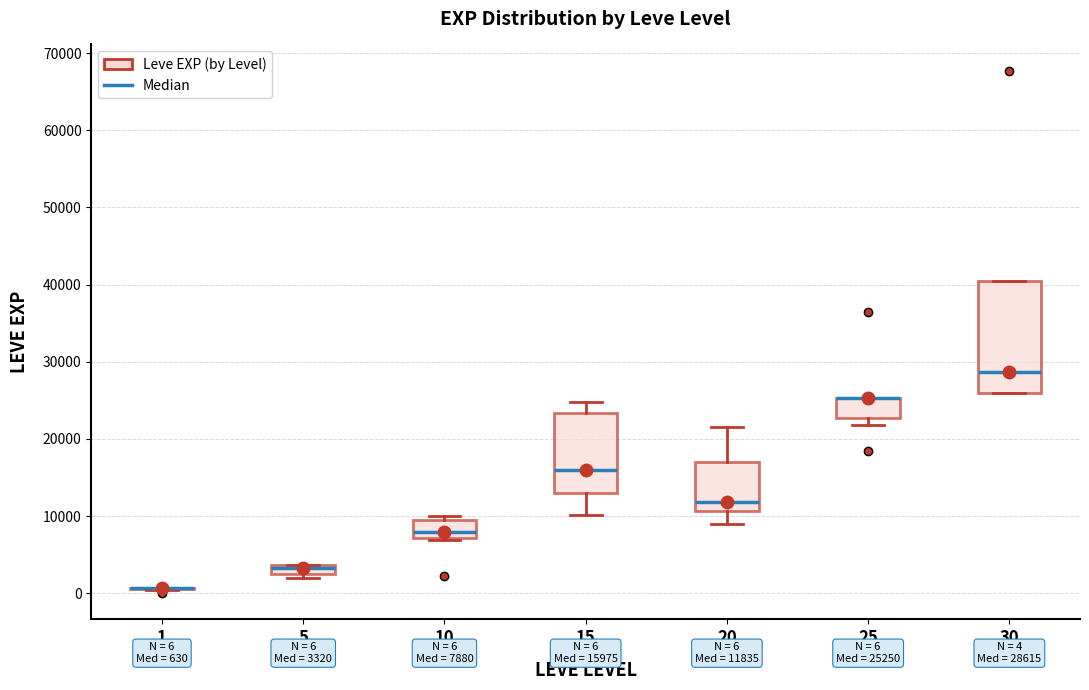

Which box is the tallest, from its lower edge to its upper edge?

30